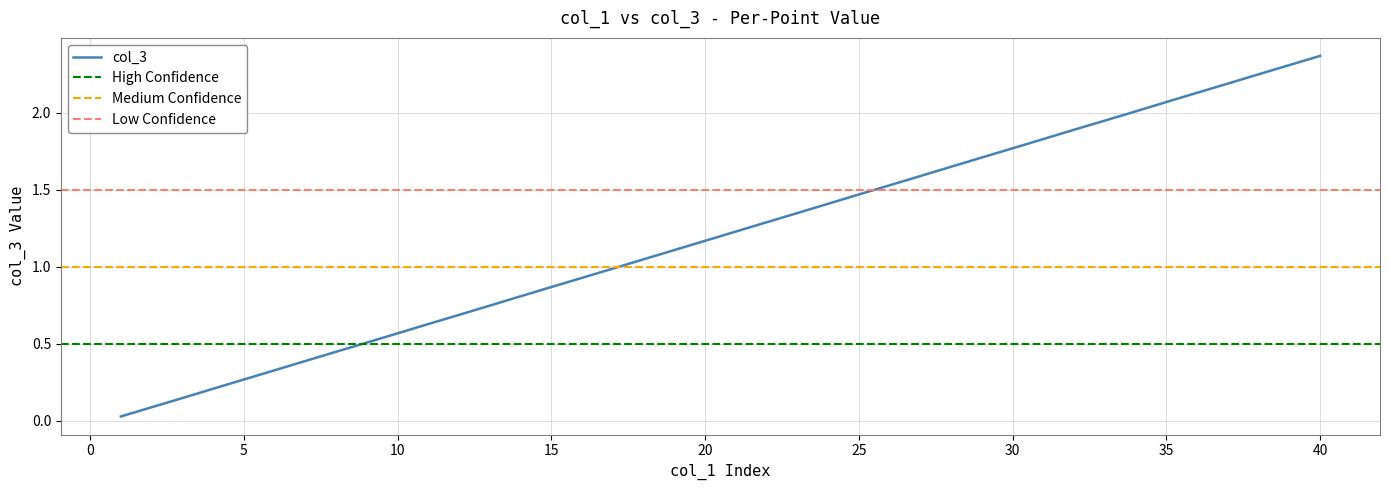

Reading left to right, what are all the values shown in this chart?

0.0	0.1	0.1	0.2	0.3	0.3	0.4	0.4	0.5	0.6	0.6	0.7	0.7	0.8	0.9	0.9	1.0	1.0	1.1	1.2	1.2	1.3	1.3	1.4	1.5	1.5	1.6	1.6	1.7	1.8	1.8	1.9	1.9	2.0	2.1	2.1	2.2	2.2	2.3	2.4